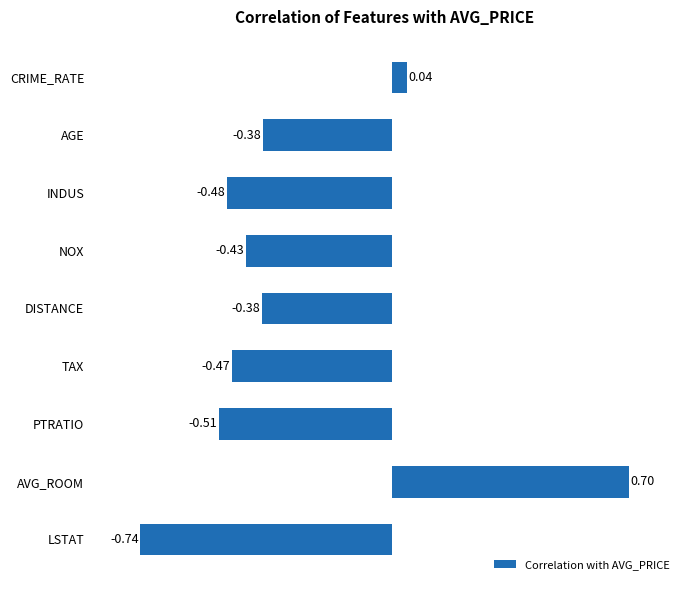

Where is the data nearest to the value 0?

CRIME_RATE